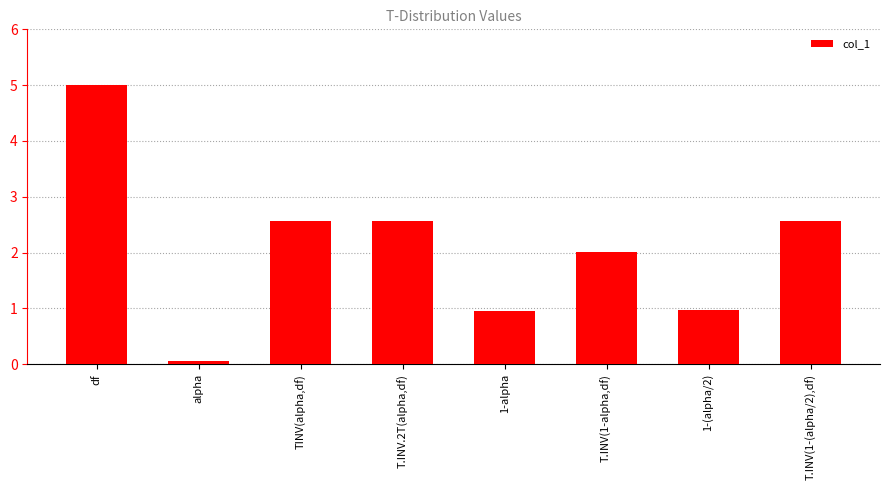

What is the label of the 7th bar from the right?

alpha